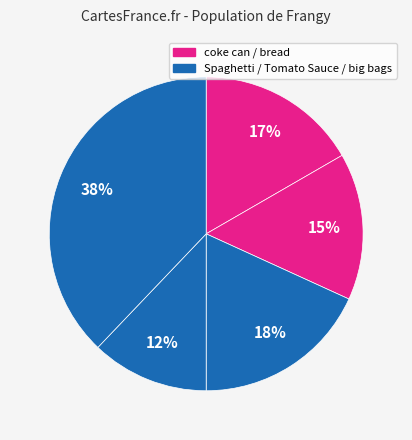

To the nearest percent, what is the average slice percentage?

20%